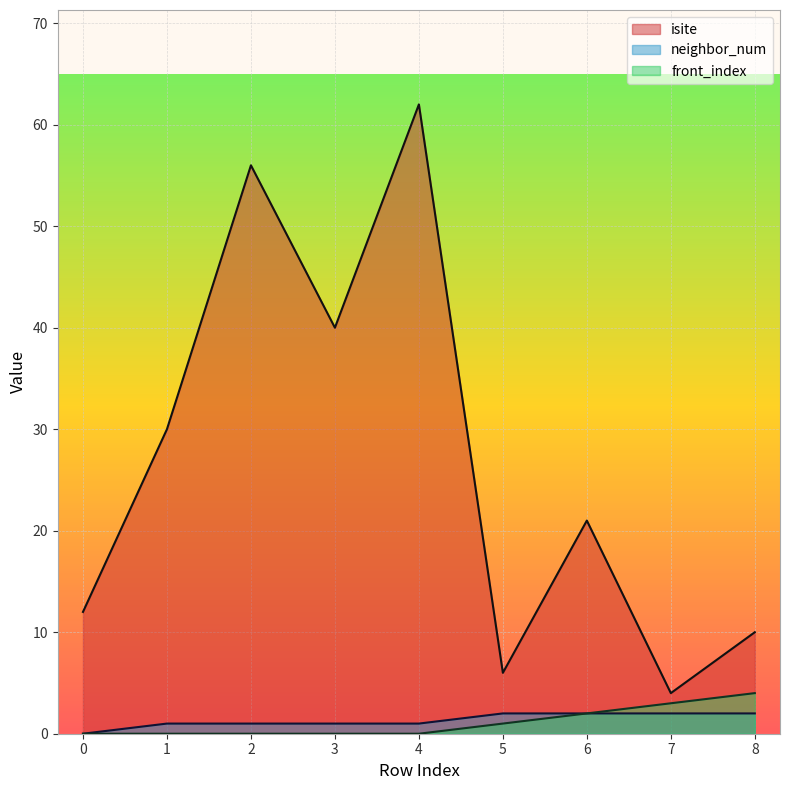

Which category has the highest value in the isite series?

4